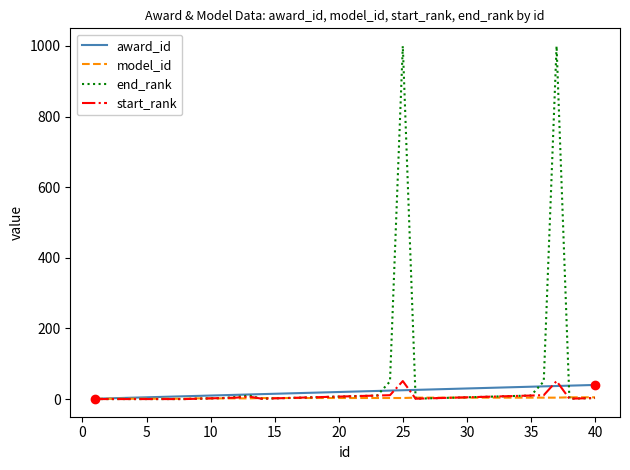

Which series has the largest range (max minus min)?

end_rank